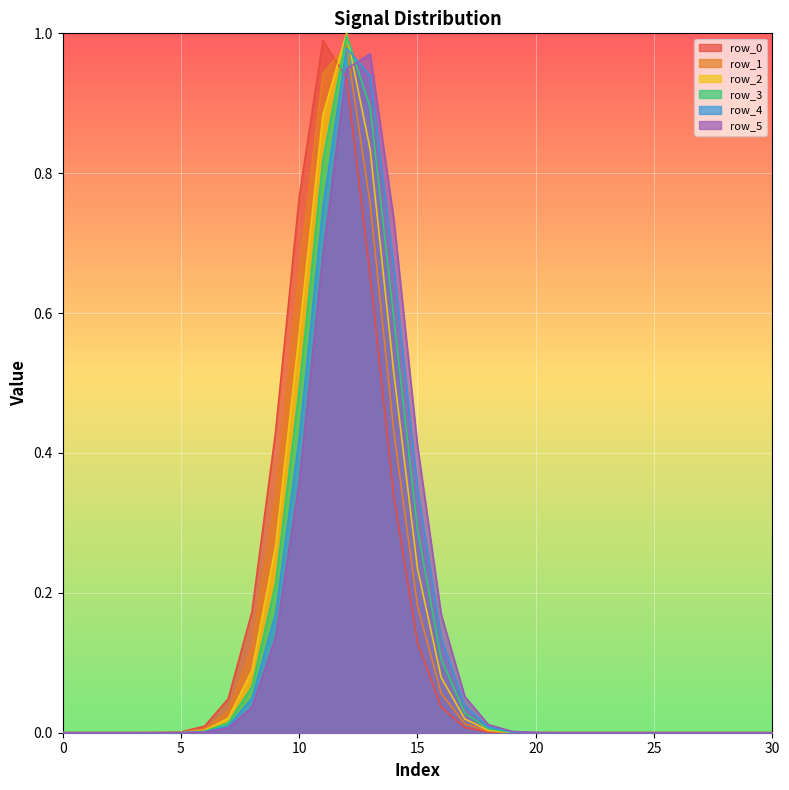

List the series in order of their peak value, lowest first.

row_5, row_4, row_1, row_0, row_3, row_2